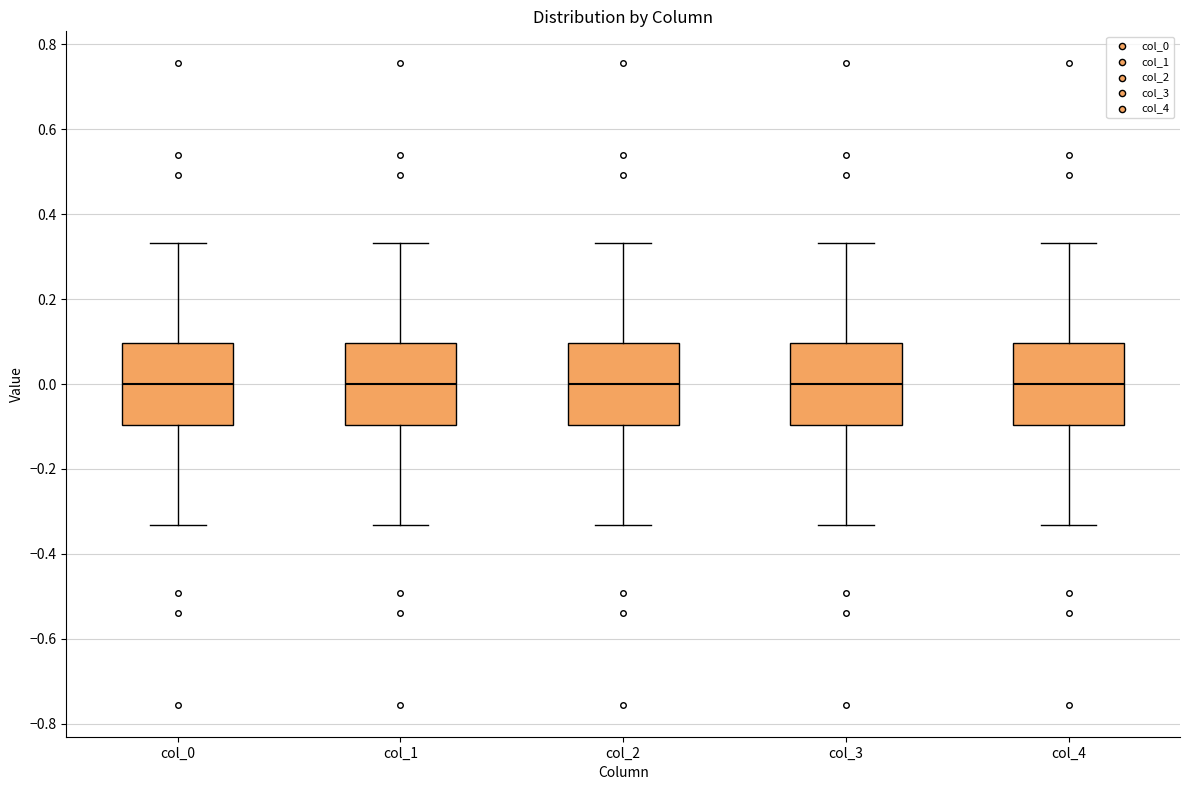

Reading left to right, transcribe this box plot: for each box, give where its median line is, the range the box spans, and where its two whiskers end, as read against the y-axis. The values are not printed on the chart, so give them approximately, as read against the axis.

col_0: median 0.00, box -0.10 to 0.10, whiskers -0.34 to 0.34
col_1: median 0.00, box -0.10 to 0.10, whiskers -0.34 to 0.34
col_2: median 0.00, box -0.10 to 0.10, whiskers -0.34 to 0.34
col_3: median 0.00, box -0.10 to 0.10, whiskers -0.34 to 0.34
col_4: median 0.00, box -0.10 to 0.10, whiskers -0.34 to 0.34